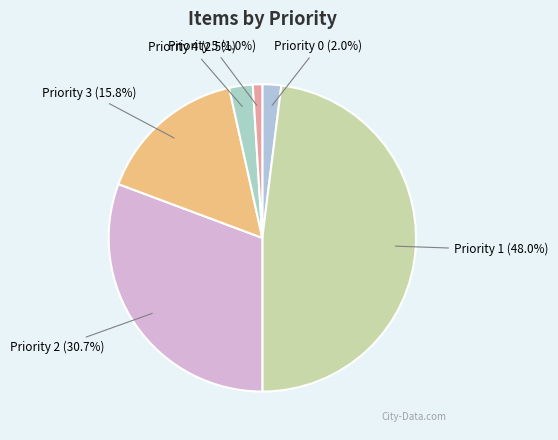

Which category has the smallest portion of the pie?

Priority 5